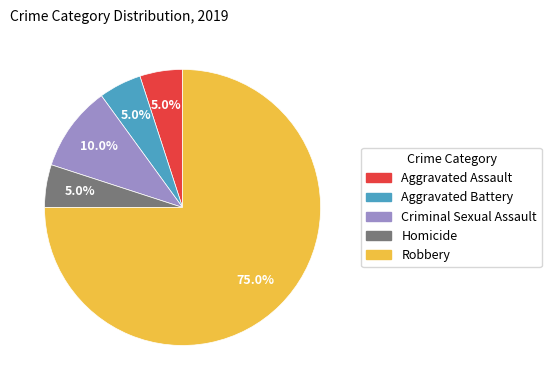

To the nearest percent, what portion does Homicide represent?

5%